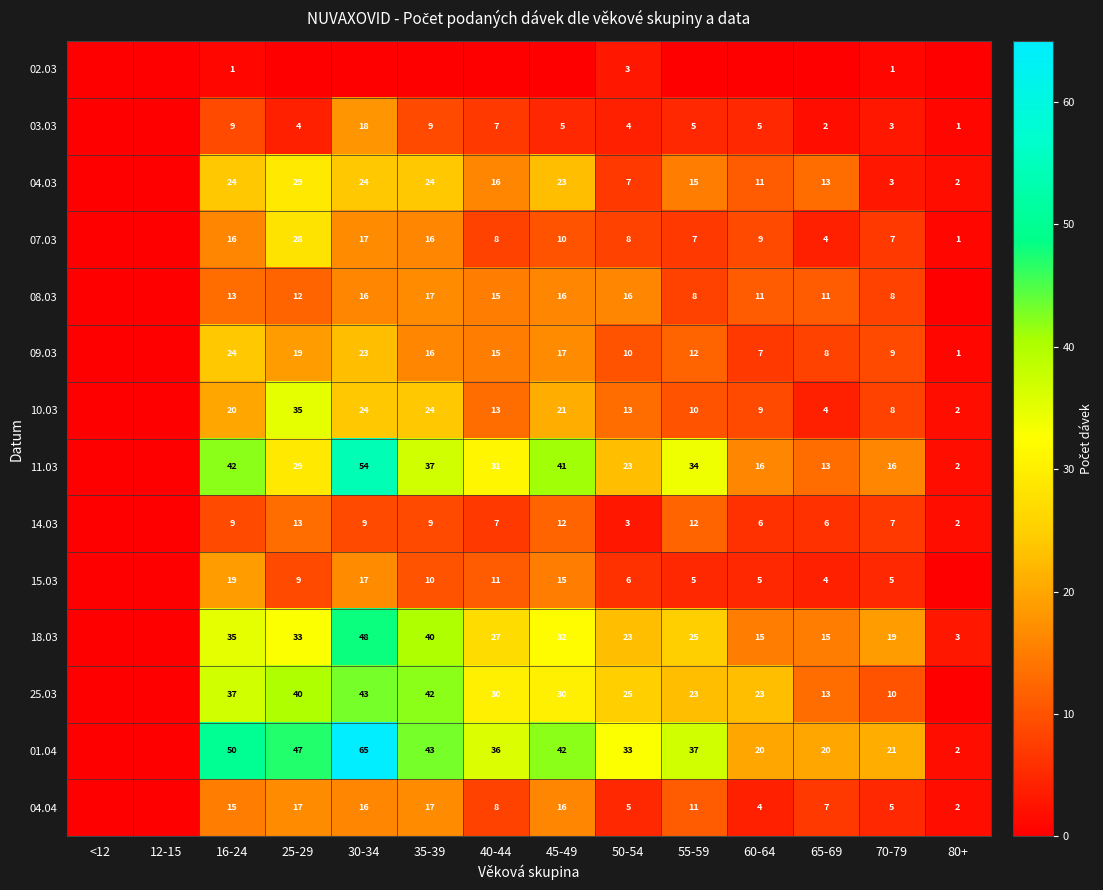

Is it true that 15.03 equals 4 at 25-29?

False